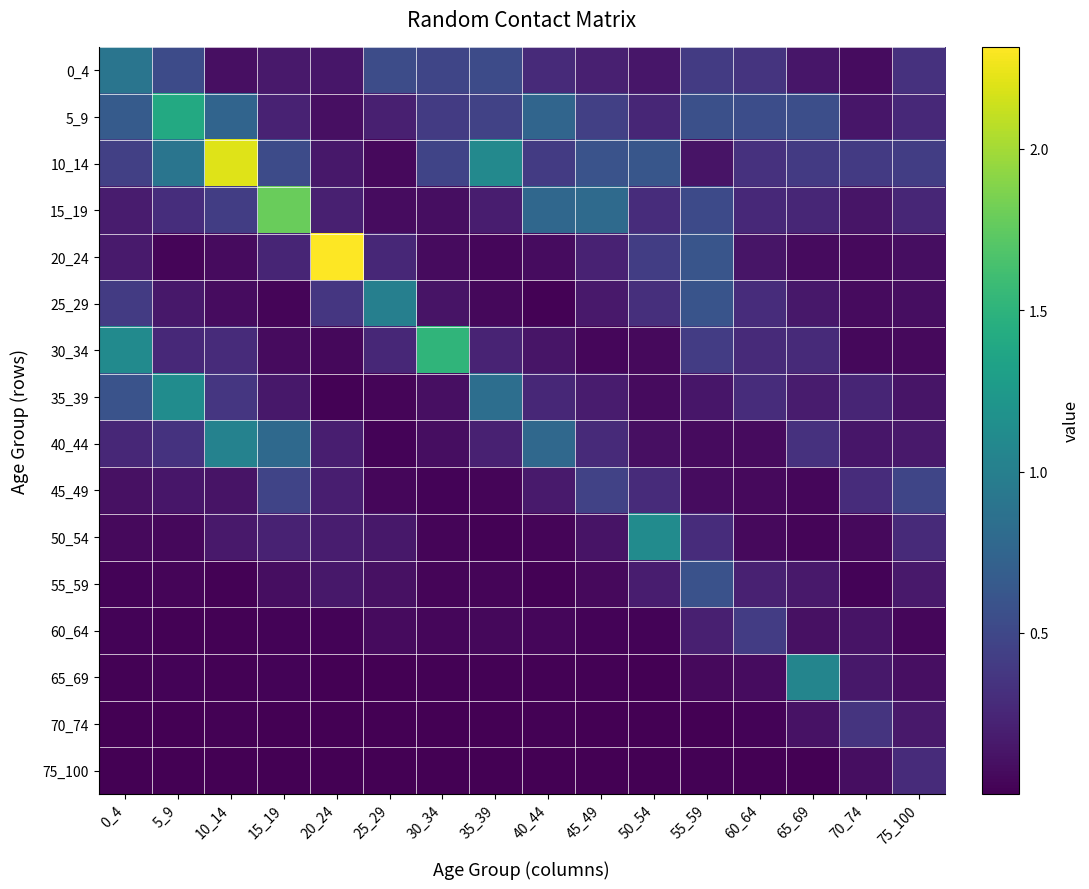

Reading left to right, extract all data points from this chart.

0_4: 0_4=0.9	5_9=0.5	10_14=0.1	15_19=0.2	20_24=0.1	25_29=0.5	30_34=0.5	35_39=0.5	40_44=0.3	45_49=0.2	50_54=0.1	55_59=0.4	60_64=0.4	65_69=0.1	70_74=0.1	75_100=0.3
5_9: 0_4=0.7	5_9=1.4	10_14=0.7	15_19=0.2	20_24=0.1	25_29=0.2	30_34=0.4	35_39=0.5	40_44=0.8	45_49=0.4	50_54=0.2	55_59=0.6	60_64=0.5	65_69=0.6	70_74=0.1	75_100=0.3
10_14: 0_4=0.4	5_9=0.9	10_14=2.2	15_19=0.5	20_24=0.2	25_29=0.1	30_34=0.5	35_39=1.1	40_44=0.4	45_49=0.6	50_54=0.6	55_59=0.1	60_64=0.3	65_69=0.4	70_74=0.4	75_100=0.4
15_19: 0_4=0.2	5_9=0.3	10_14=0.4	15_19=1.8	20_24=0.2	25_29=0.1	30_34=0.1	35_39=0.2	40_44=0.8	45_49=0.8	50_54=0.3	55_59=0.5	60_64=0.3	65_69=0.3	70_74=0.1	75_100=0.3
20_24: 0_4=0.2	5_9=0.0	10_14=0.1	15_19=0.2	20_24=2.3	25_29=0.3	30_34=0.1	35_39=0.0	40_44=0.1	45_49=0.2	50_54=0.4	55_59=0.6	60_64=0.1	65_69=0.1	70_74=0.1	75_100=0.1
25_29: 0_4=0.4	5_9=0.2	10_14=0.1	15_19=0.0	20_24=0.4	25_29=1.0	30_34=0.1	35_39=0.0	40_44=0.0	45_49=0.2	50_54=0.3	55_59=0.6	60_64=0.3	65_69=0.1	70_74=0.1	75_100=0.1
30_34: 0_4=1.1	5_9=0.3	10_14=0.3	15_19=0.1	20_24=0.1	25_29=0.3	30_34=1.5	35_39=0.2	40_44=0.1	45_49=0.0	50_54=0.1	55_59=0.4	60_64=0.3	65_69=0.3	70_74=0.0	75_100=0.1
35_39: 0_4=0.6	5_9=1.1	10_14=0.4	15_19=0.1	20_24=0.0	25_29=0.0	30_34=0.1	35_39=0.8	40_44=0.3	45_49=0.2	50_54=0.1	55_59=0.1	60_64=0.3	65_69=0.2	70_74=0.2	75_100=0.1
40_44: 0_4=0.3	5_9=0.3	10_14=1.0	15_19=0.8	20_24=0.2	25_29=0.0	30_34=0.1	35_39=0.2	40_44=0.8	45_49=0.3	50_54=0.1	55_59=0.1	60_64=0.1	65_69=0.3	70_74=0.1	75_100=0.2
45_49: 0_4=0.1	5_9=0.1	10_14=0.1	15_19=0.5	20_24=0.2	25_29=0.0	30_34=0.0	35_39=0.0	40_44=0.2	45_49=0.5	50_54=0.3	55_59=0.1	60_64=0.1	65_69=0.0	70_74=0.3	75_100=0.5
50_54: 0_4=0.1	5_9=0.1	10_14=0.2	15_19=0.2	20_24=0.2	25_29=0.2	30_34=0.0	35_39=0.0	40_44=0.0	45_49=0.1	50_54=1.1	55_59=0.3	60_64=0.1	65_69=0.0	70_74=0.1	75_100=0.3
55_59: 0_4=0.0	5_9=0.0	10_14=0.0	15_19=0.1	20_24=0.1	25_29=0.1	30_34=0.0	35_39=0.0	40_44=0.0	45_49=0.1	50_54=0.2	55_59=0.6	60_64=0.2	65_69=0.2	70_74=0.0	75_100=0.2
60_64: 0_4=0.0	5_9=0.0	10_14=0.0	15_19=0.0	20_24=0.0	25_29=0.1	30_34=0.0	35_39=0.1	40_44=0.0	45_49=0.0	50_54=0.0	55_59=0.2	60_64=0.4	65_69=0.1	70_74=0.1	75_100=0.0
65_69: 0_4=0.0	5_9=0.0	10_14=0.0	15_19=0.0	20_24=0.0	25_29=0.0	30_34=0.0	35_39=0.0	40_44=0.0	45_49=0.0	50_54=0.0	55_59=0.1	60_64=0.1	65_69=1.1	70_74=0.2	75_100=0.1
70_74: 0_4=0.0	5_9=0.0	10_14=0.0	15_19=0.0	20_24=0.0	25_29=0.0	30_34=0.0	35_39=0.0	40_44=0.0	45_49=0.0	50_54=0.0	55_59=0.0	60_64=0.0	65_69=0.1	70_74=0.3	75_100=0.2
75_100: 0_4=0.0	5_9=0.0	10_14=0.0	15_19=0.0	20_24=0.0	25_29=0.0	30_34=0.0	35_39=0.0	40_44=0.0	45_49=0.0	50_54=0.0	55_59=0.0	60_64=0.0	65_69=0.0	70_74=0.1	75_100=0.3